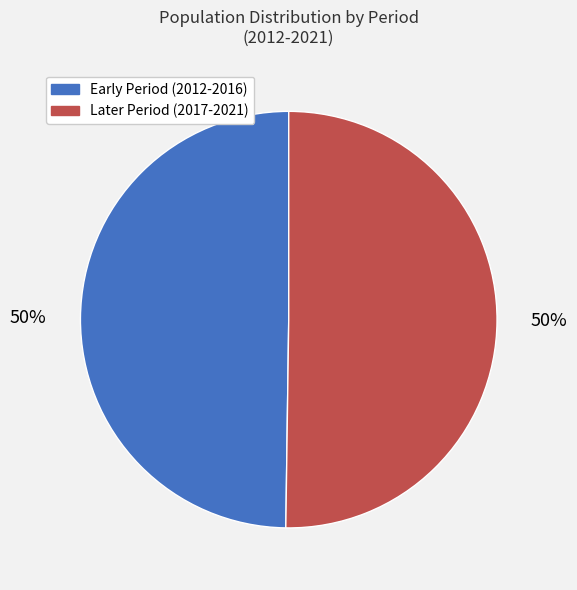

To the nearest percent, what is the combined percentage of Early Period (2012-2016) and Later Period (2017-2021)?

100%